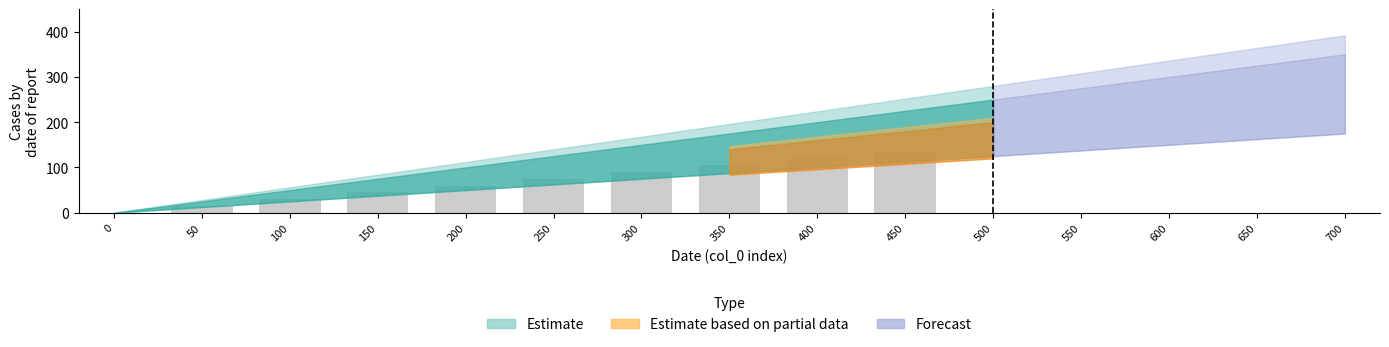

What is the sum of all values?

675